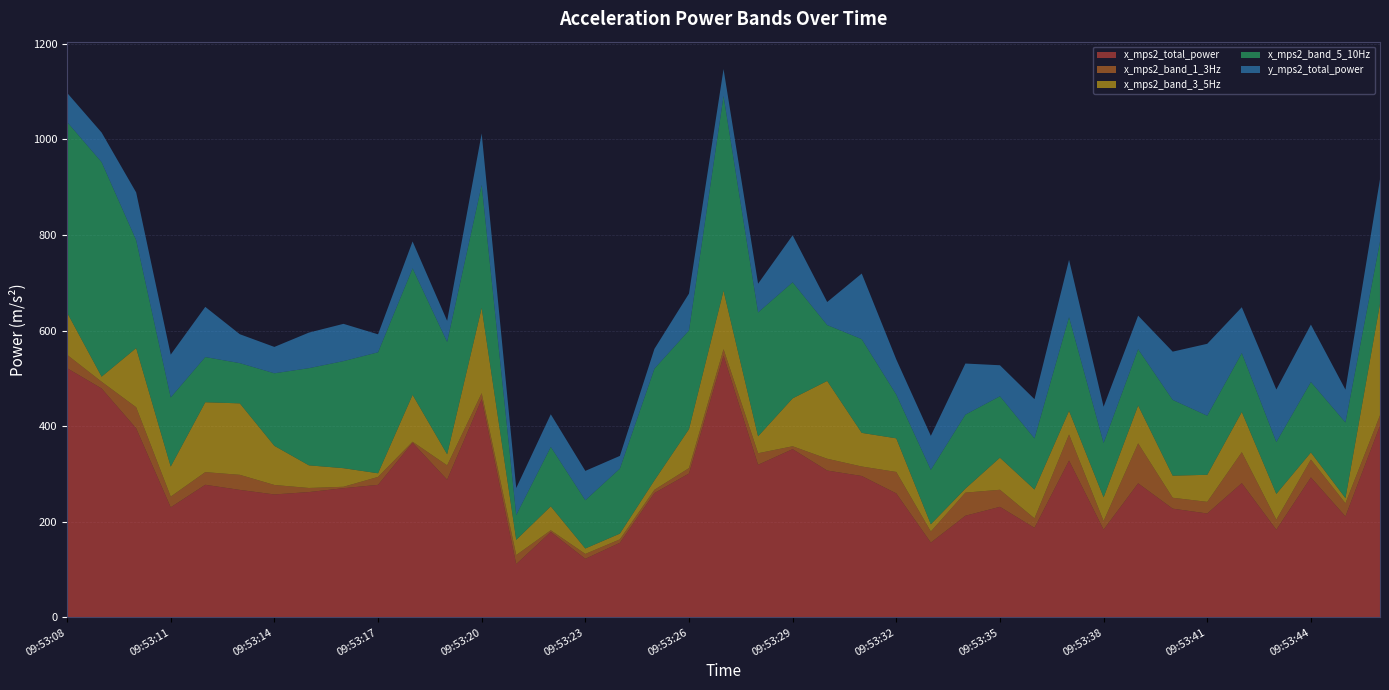

Reading right to left, what are all the values shown in this chart?

x_mps2_total_power: 09:53:46=401.1	09:53:45=211.3	09:53:44=292.9	09:53:43=183.4	09:53:42=281.0	09:53:41=217.4	09:53:40=227.5	09:53:39=280.6	09:53:38=183.7	09:53:37=328.2	09:53:36=187.4	09:53:35=231.3	09:53:34=212.7	09:53:33=156.6	09:53:32=259.4	09:53:31=295.9	09:53:30=307.3	09:53:29=352.0	09:53:28=319.3	09:53:27=547.6	09:53:26=301.0	09:53:25=260.2	09:53:24=156.0	09:53:23=122.6	09:53:22=178.8	09:53:21=111.5	09:53:20=456.5	09:53:19=288.2	09:53:18=365.5	09:53:17=277.3	09:53:16=270.3	09:53:15=262.2	09:53:14=257.2	09:53:13=266.8	09:53:12=277.5	09:53:11=230.3	09:53:10=395.7	09:53:09=479.0	09:53:08=521.5
x_mps2_band_1_3Hz: 09:53:46=21.7	09:53:45=27.4	09:53:44=37.3	09:53:43=20.9	09:53:42=64.7	09:53:41=24.3	09:53:40=22.8	09:53:39=83.6	09:53:38=17.9	09:53:37=54.4	09:53:36=19.8	09:53:35=35.6	09:53:34=48.3	09:53:33=23.1	09:53:32=44.8	09:53:31=19.8	09:53:30=24.7	09:53:29=6.0	09:53:28=24.1	09:53:27=13.6	09:53:26=11.3	09:53:25=6.8	09:53:24=7.2	09:53:23=10.2	09:53:22=3.4	09:53:21=18.8	09:53:20=12.6	09:53:19=29.9	09:53:18=2.0	09:53:17=16.6	09:53:16=2.9	09:53:15=8.5	09:53:14=19.8	09:53:13=31.5	09:53:12=26.4	09:53:11=22.4	09:53:10=44.0	09:53:09=14.1	09:53:08=27.9
x_mps2_band_3_5Hz: 09:53:46=233.2	09:53:45=10.8	09:53:44=15.0	09:53:43=54.0	09:53:42=84.3	09:53:41=56.6	09:53:40=46.2	09:53:39=79.2	09:53:38=49.6	09:53:37=49.5	09:53:36=60.4	09:53:35=67.2	09:53:34=8.4	09:53:33=15.3	09:53:32=70.3	09:53:31=70.4	09:53:30=162.8	09:53:29=100.3	09:53:28=35.5	09:53:27=122.4	09:53:26=81.5	09:53:25=19.8	09:53:24=12.1	09:53:23=11.4	09:53:22=50.1	09:53:21=32.0	09:53:20=178.5	09:53:19=23.2	09:53:18=98.1	09:53:17=7.6	09:53:16=38.9	09:53:15=47.4	09:53:14=81.9	09:53:13=149.5	09:53:12=146.2	09:53:11=62.9	09:53:10=123.9	09:53:09=10.7	09:53:08=88.4
x_mps2_band_5_10Hz: 09:53:46=130.0	09:53:45=158.3	09:53:44=147.3	09:53:43=108.5	09:53:42=123.1	09:53:41=123.6	09:53:40=158.6	09:53:39=117.8	09:53:38=113.7	09:53:37=195.9	09:53:36=106.9	09:53:35=128.5	09:53:34=154.8	09:53:33=113.7	09:53:32=91.5	09:53:31=196.1	09:53:30=116.9	09:53:29=242.8	09:53:28=259.1	09:53:27=407.2	09:53:26=206.6	09:53:25=233.6	09:53:24=136.0	09:53:23=101.0	09:53:22=124.4	09:53:21=51.9	09:53:20=257.2	09:53:19=235.0	09:53:18=264.7	09:53:17=253.1	09:53:16=224.0	09:53:15=203.3	09:53:14=151.8	09:53:13=84.2	09:53:12=94.5	09:53:11=144.6	09:53:10=225.8	09:53:09=448.8	09:53:08=398.8
y_mps2_total_power: 09:53:46=130.9	09:53:45=68.7	09:53:44=120.2	09:53:43=109.9	09:53:42=95.9	09:53:41=150.5	09:53:40=101.0	09:53:39=70.2	09:53:38=75.9	09:53:37=120.1	09:53:36=82.1	09:53:35=64.9	09:53:34=107.0	09:53:33=71.2	09:53:32=73.6	09:53:31=137.3	09:53:30=48.2	09:53:29=98.4	09:53:28=60.2	09:53:27=56.5	09:53:26=77.1	09:53:25=41.5	09:53:24=26.6	09:53:23=61.4	09:53:22=68.3	09:53:21=56.5	09:53:20=107.8	09:53:19=44.2	09:53:18=56.3	09:53:17=37.6	09:53:16=78.0	09:53:15=74.5	09:53:14=55.2	09:53:13=60.5	09:53:12=105.0	09:53:11=89.6	09:53:10=99.9	09:53:09=62.0	09:53:08=61.0